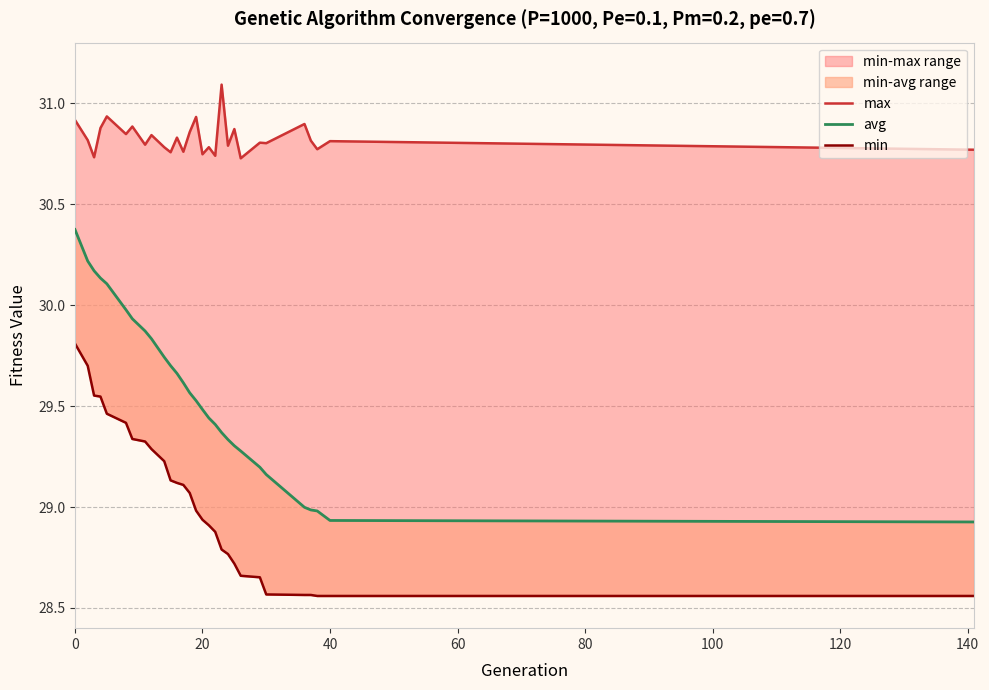

True or false: max and avg cross at least once.

False